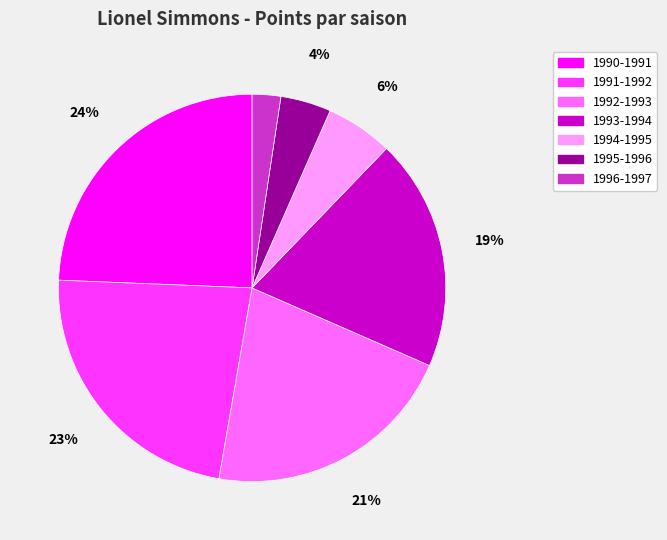

Which slice is the smallest?

1996-1997